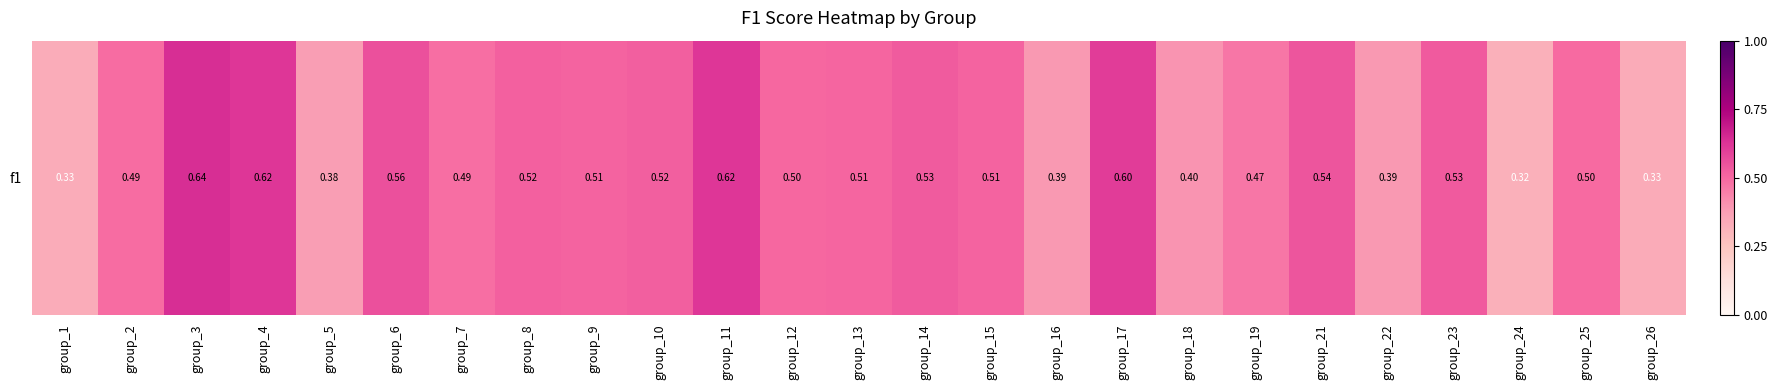

The value at group_17 is 0.6. True or false?

True